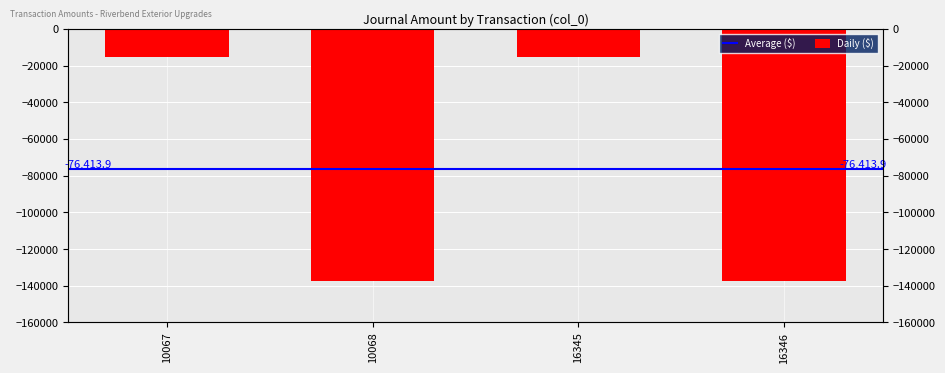

What is the value of the 2nd bar from the left?

-137545.0